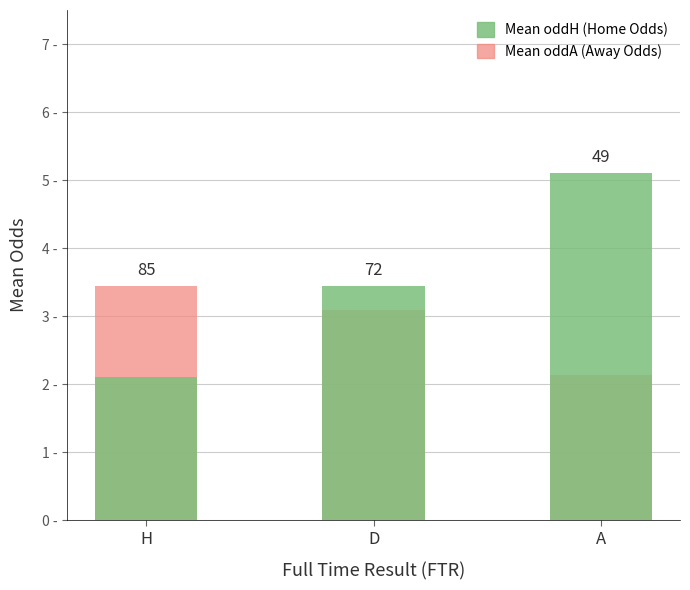

What is the total value across all series at D?

6.5